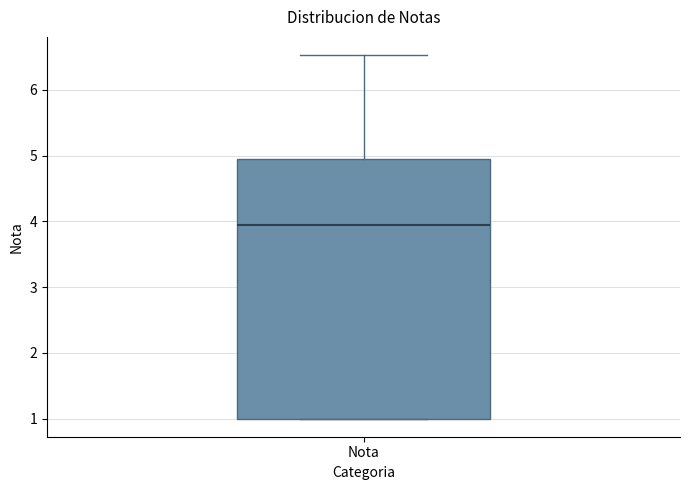

Transcribe this box plot: give where the median line is, the range the box spans, and where the two whiskers end, as read against the y-axis. The values are not printed on the chart, so give them approximately, as read against the axis.

median 3.9, box 1.0 to 4.9, whiskers 1.0 to 6.5